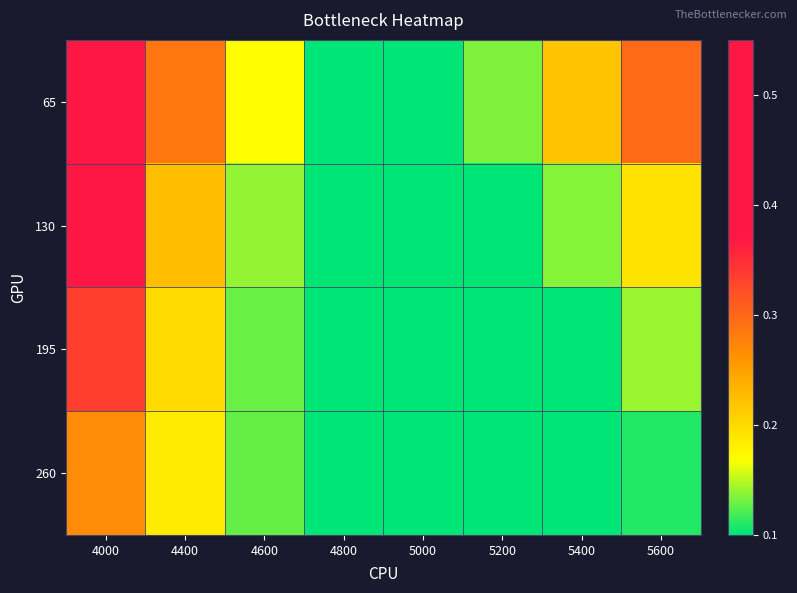

Reading right to left, extract all data points from this chart.

65: 5600=0.3	5400=0.2	5200=0.1	5000=0.1	4800=0.1	4600=0.2	4400=0.3	4000=0.5
130: 5600=0.2	5400=0.1	5200=0.1	5000=0.1	4800=0.1	4600=0.1	4400=0.2	4000=0.4
195: 5600=0.1	5400=0.1	5200=0.1	5000=0.1	4800=0.1	4600=0.1	4400=0.2	4000=0.3
260: 5600=0.1	5400=0.1	5200=0.1	5000=0.1	4800=0.1	4600=0.1	4400=0.2	4000=0.3